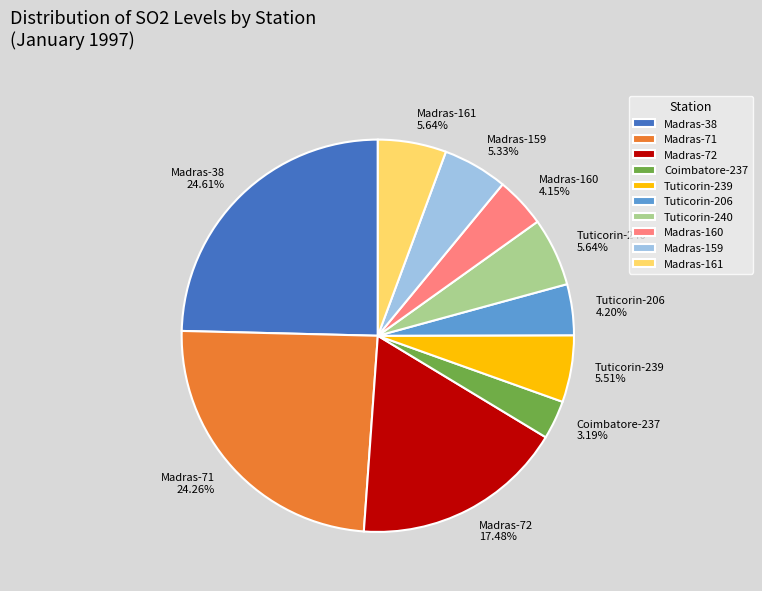

To the nearest percent, what is the combined percentage of Tuticorin-239 and Madras-160?

10%